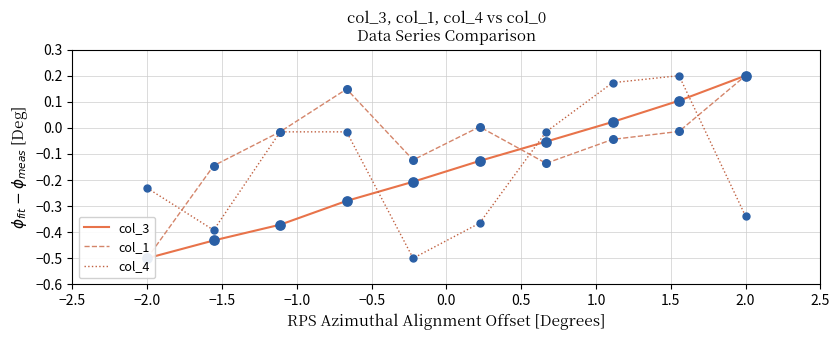

Which series has the widest spread of Y values?

col_3